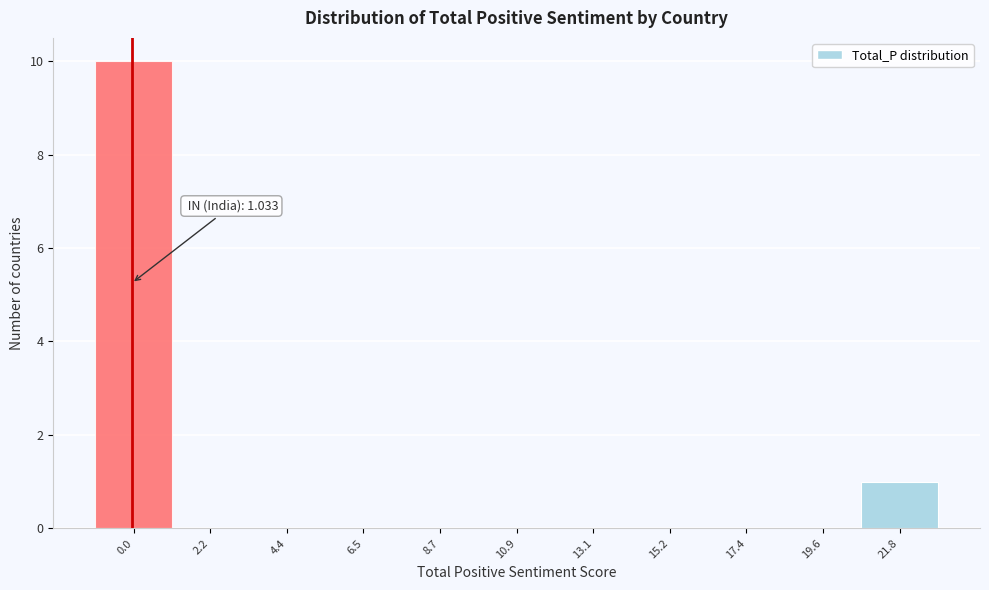

Reading right to left, what are all the values shown in this chart?

21.8=1	19.6=0	17.4=0	15.2=0	13.1=0	10.9=0	8.7=0	6.5=0	4.4=0	2.2=0	0.0=10